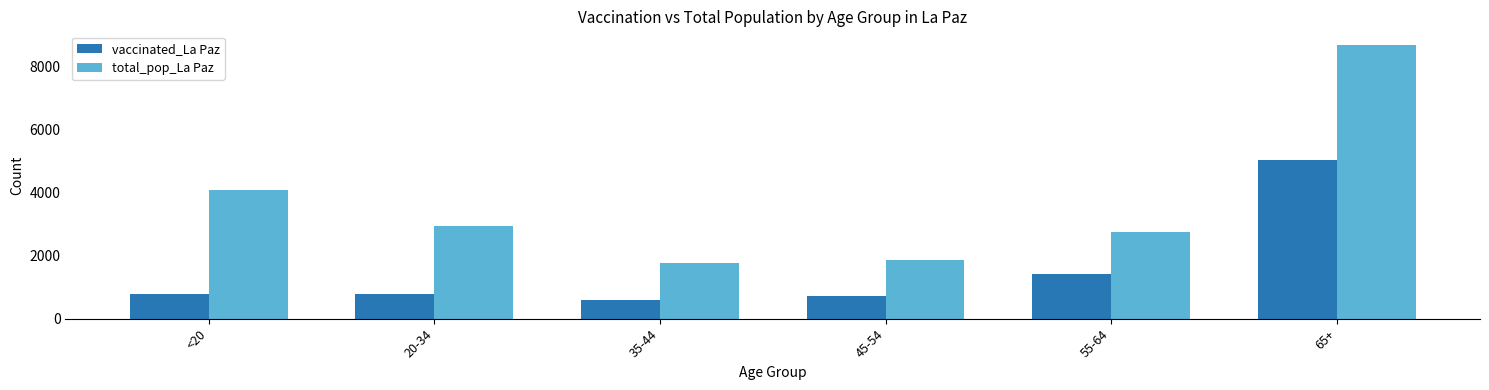

At which label does vaccinated_La Paz reach its peak?

65+